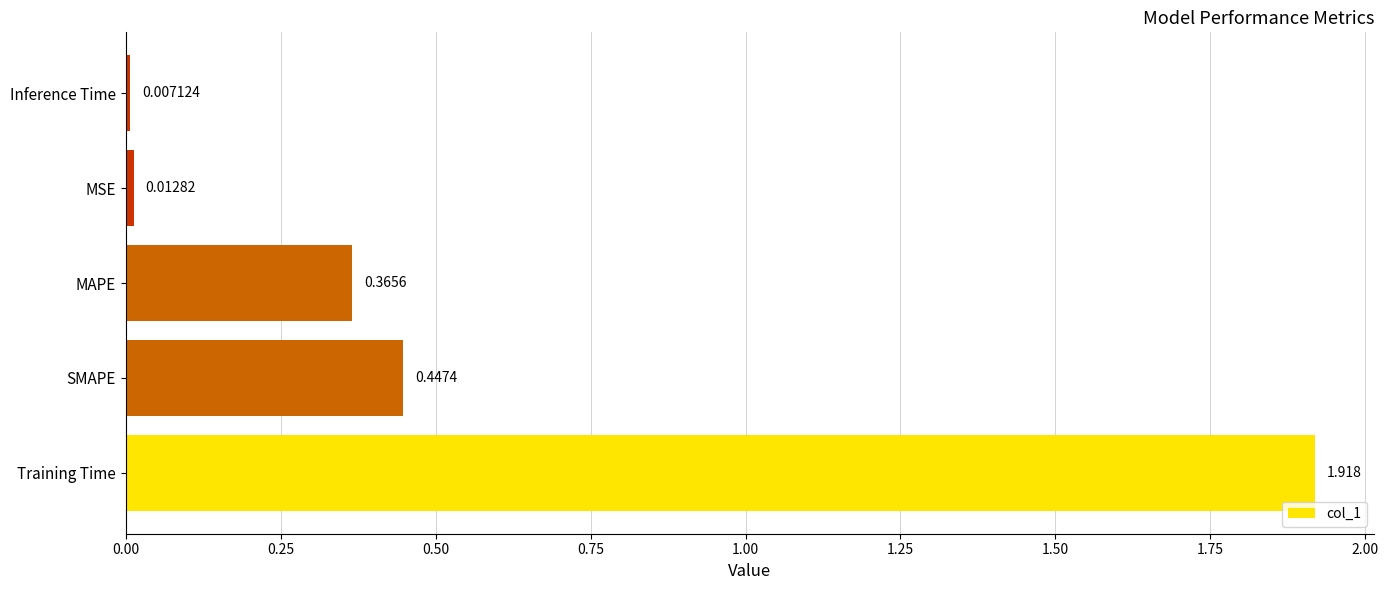

At which category does the chart reach its peak across all series?

Training Time